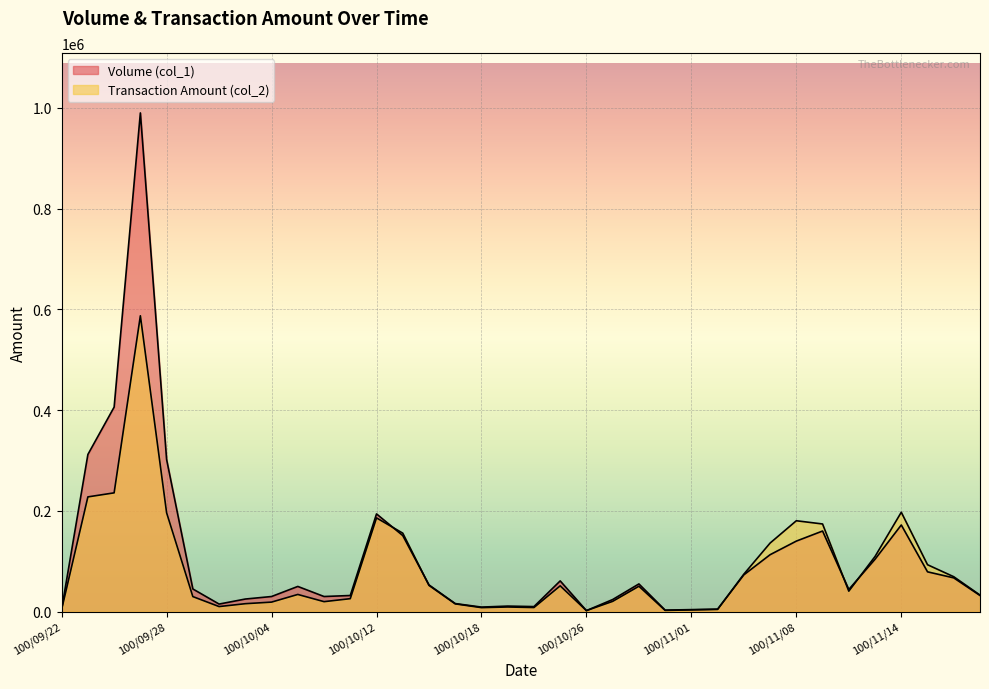

Between 100/11/11 and 100/09/26, which is larger?

100/09/26